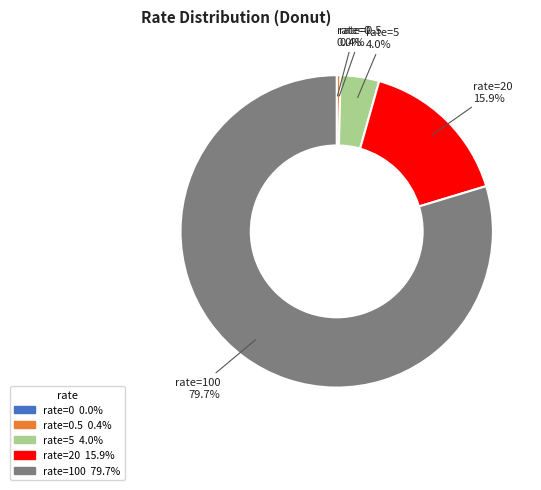

Which slice is the largest?

rate=100